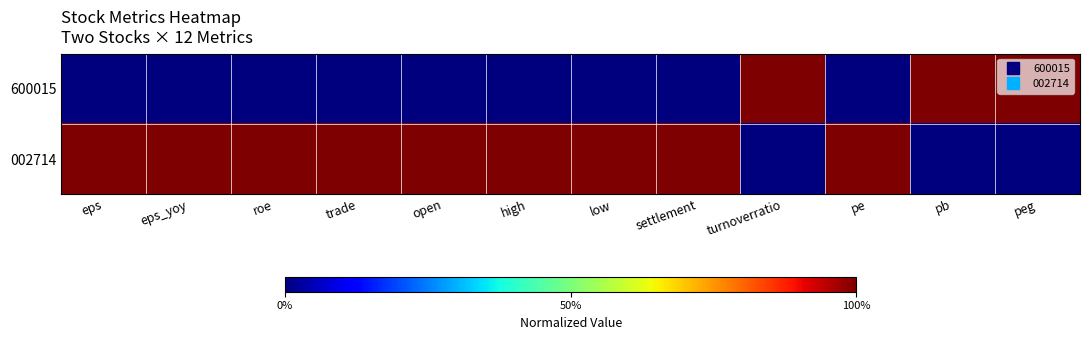

Which category has the lowest value across all series?

eps